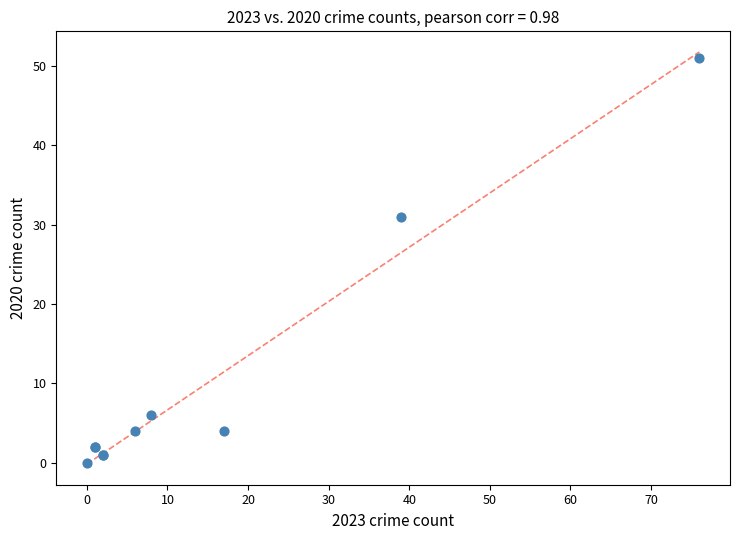

What Y value in the scatter plot is closest to 25?

31